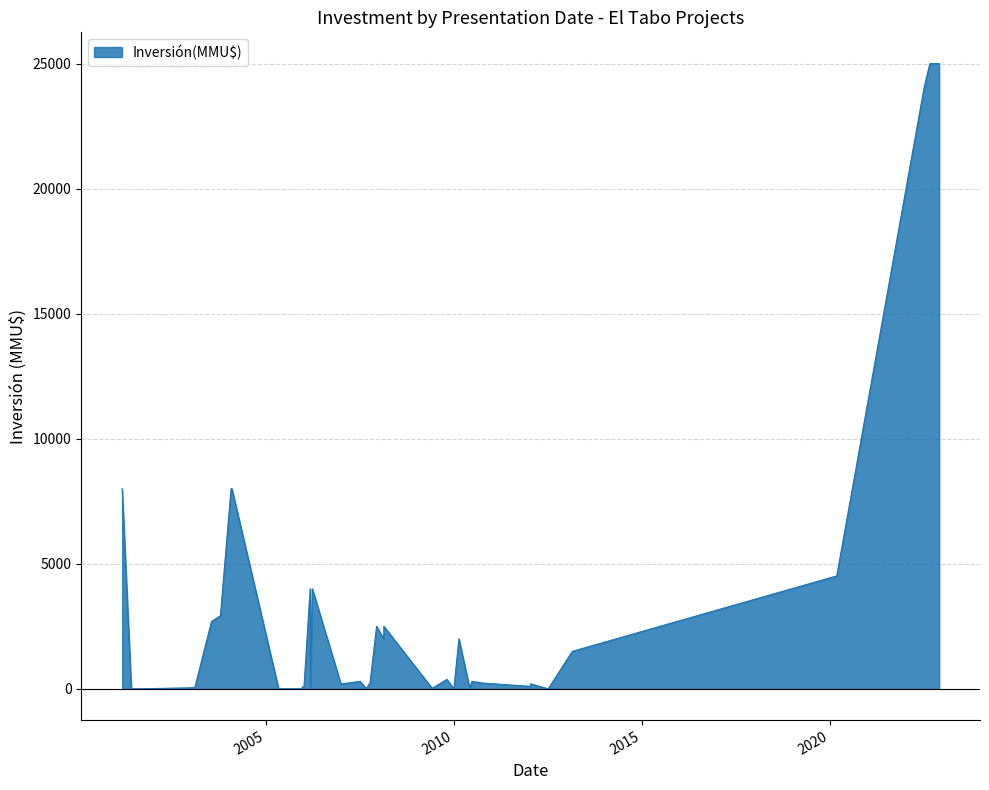

What is the maximum value shown in the chart?

25000